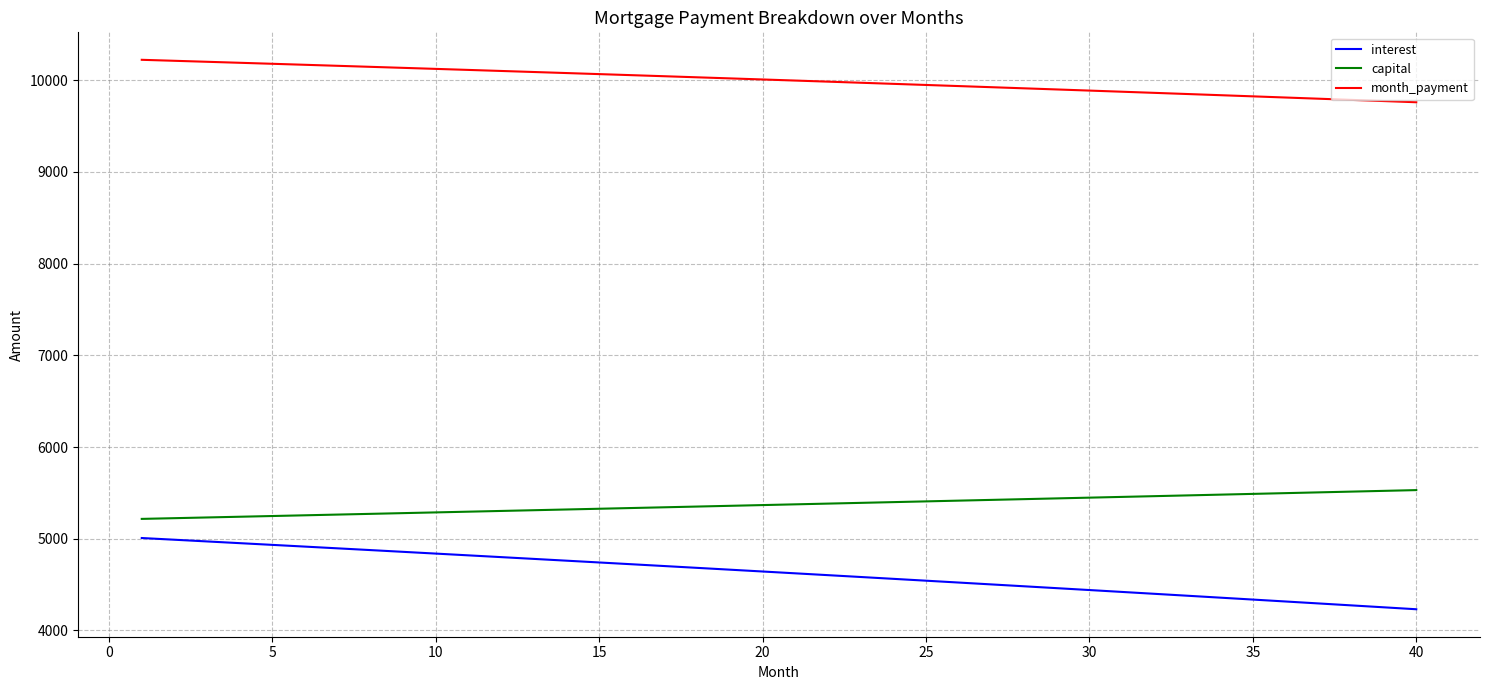

List the series in order of their peak value, lowest first.

interest, capital, month_payment